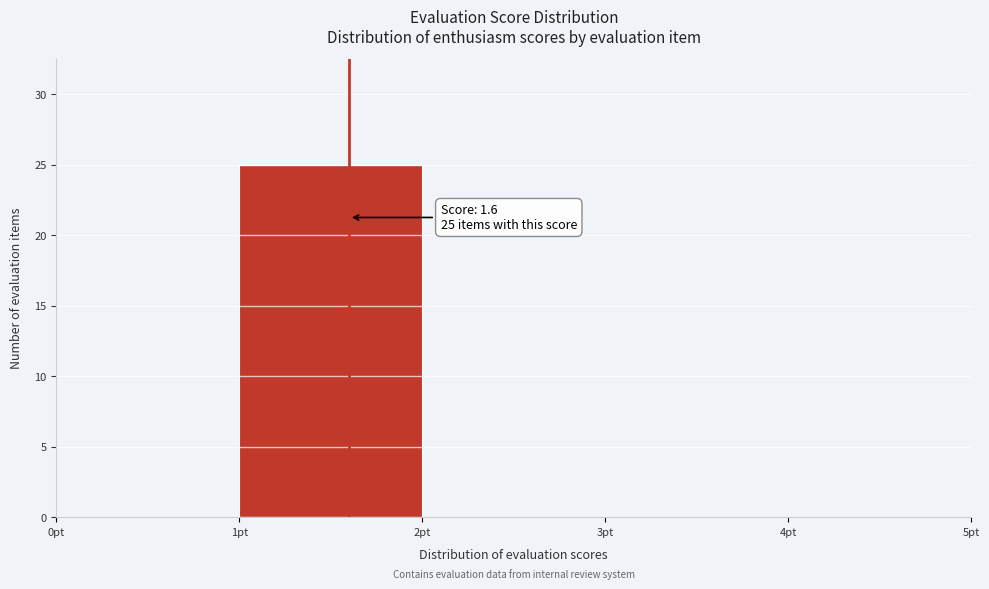

Which range on the x-axis has the tallest bar?

1 to 2